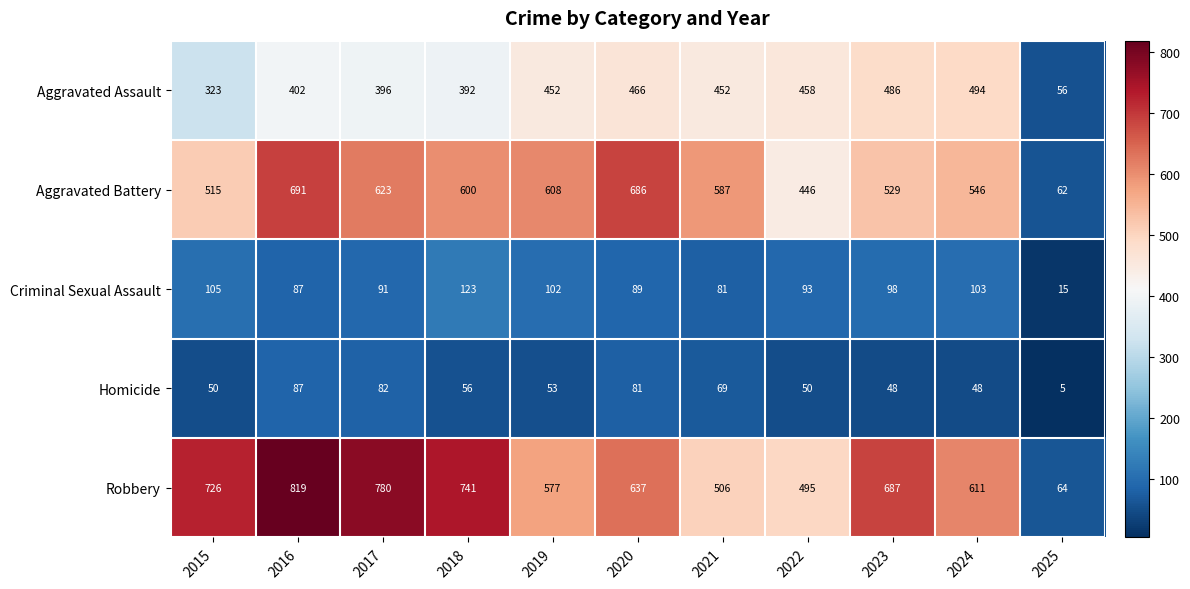

True or false: Aggravated Battery has a value of 333 at 2018.

False